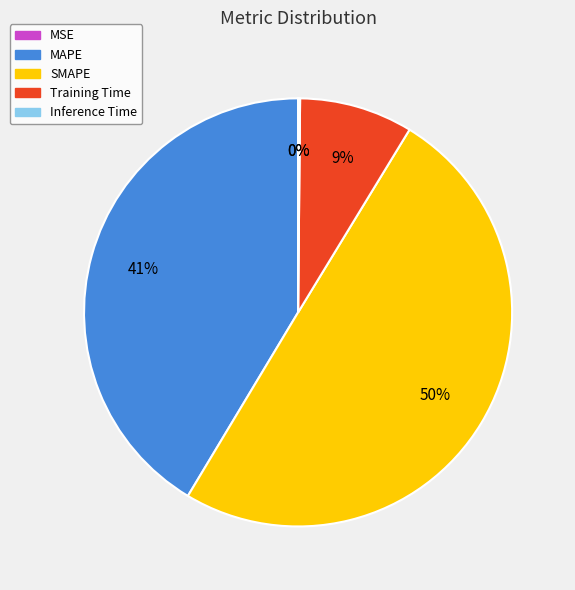

True or false: Training Time accounts for 1% of the total.

False